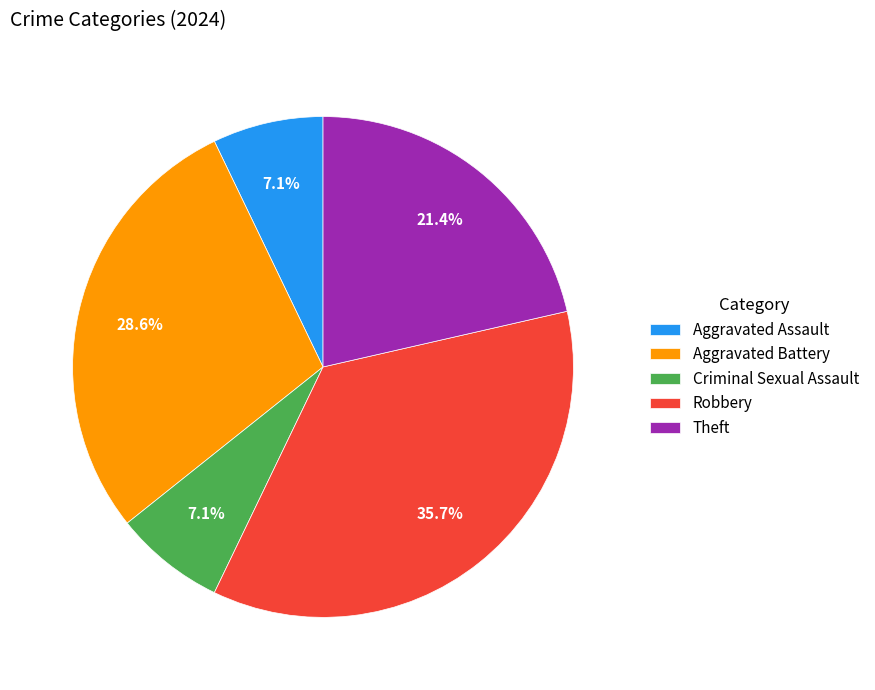

Do Robbery and Criminal Sexual Assault together represent more than half of the pie?

No